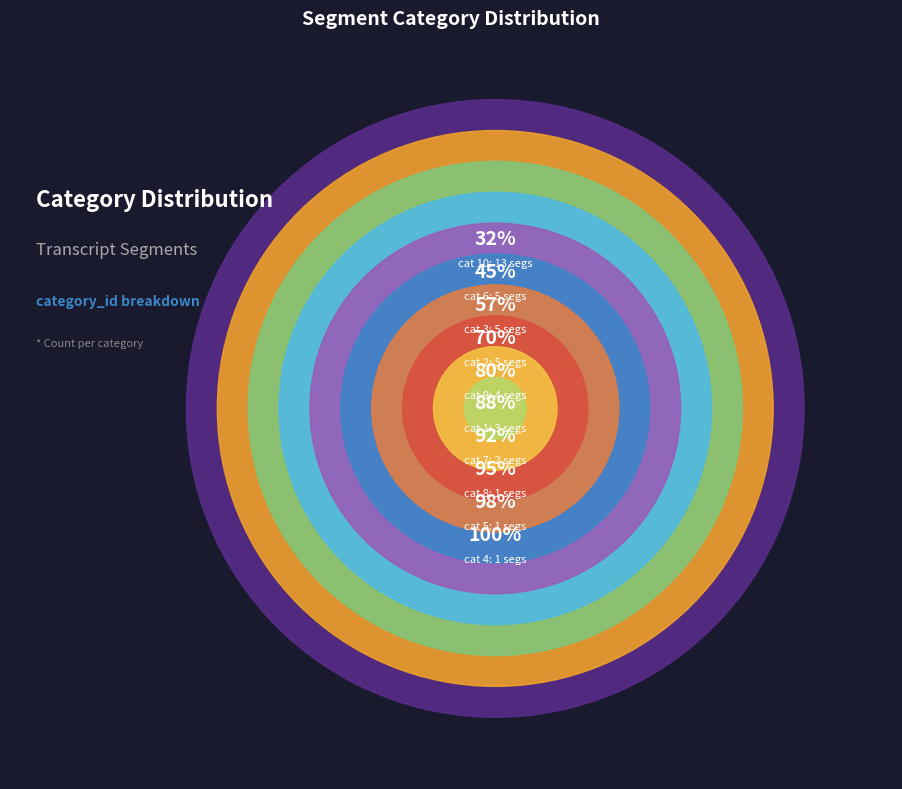

To the nearest percent, what is the average slice percentage?

10%